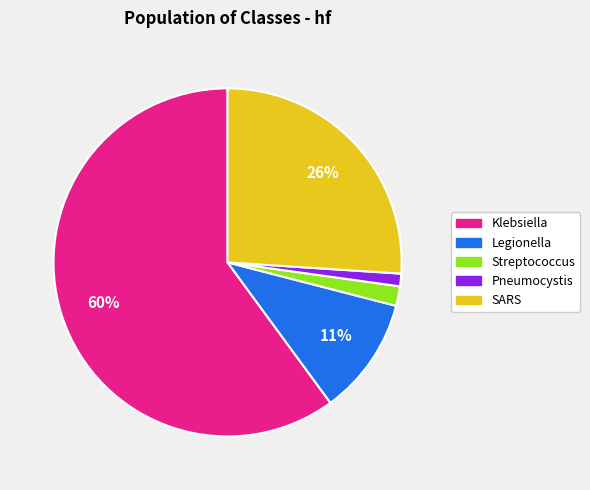

To the nearest percent, what is the difference between the largest and smallest slice percentages?

59%